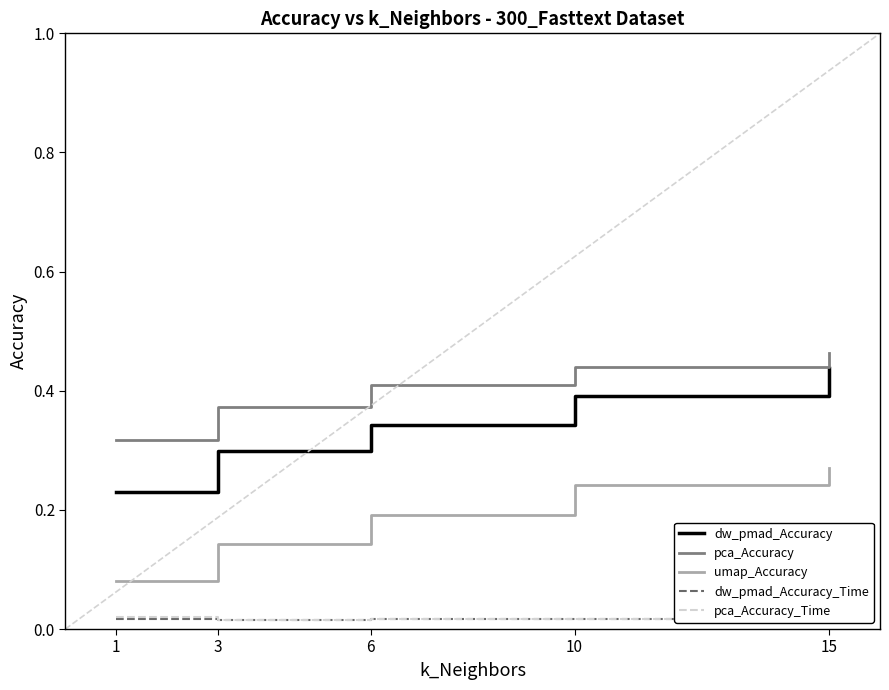

At how many categories does at least one series exceed 0?

5